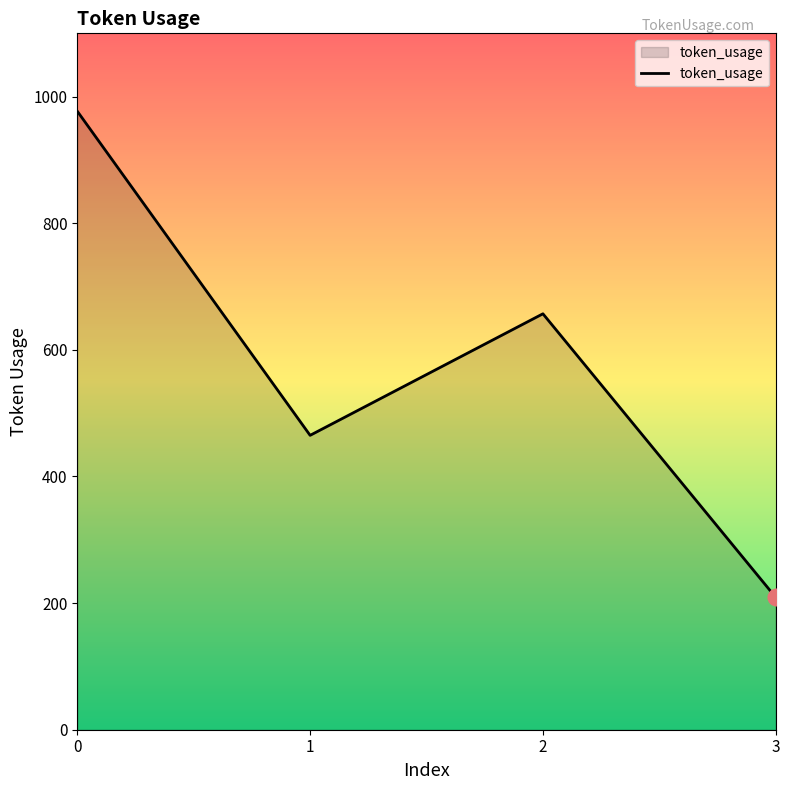

The value at 1 is 320. True or false?

False